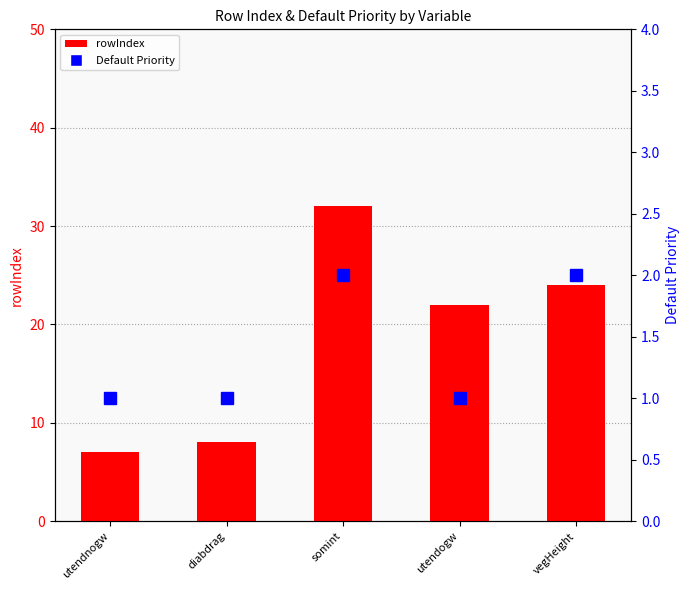

At which category is the sum across all series the highest?

somint